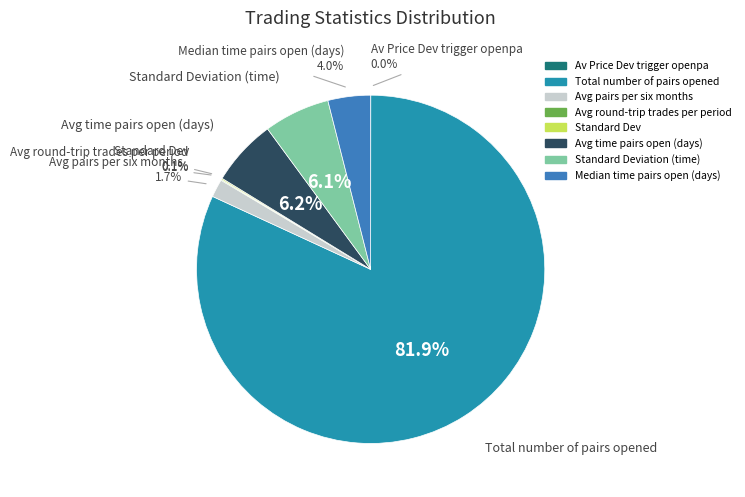

How many segments does this pie chart have?

8